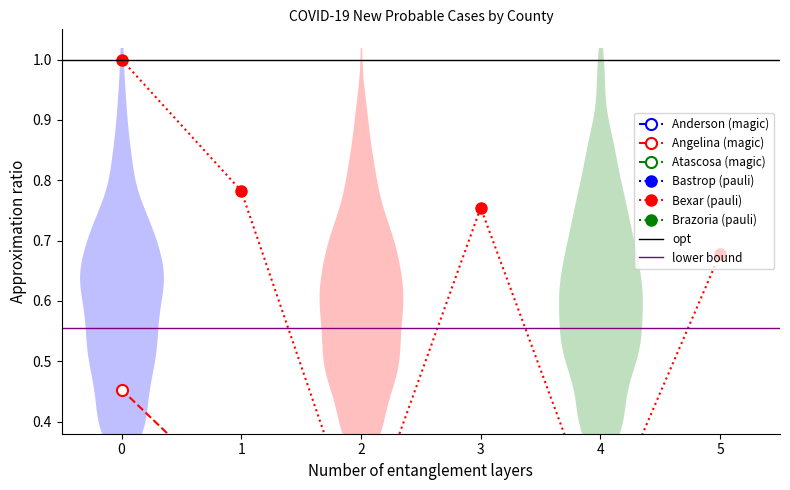

How many lines are shown in the chart?

6